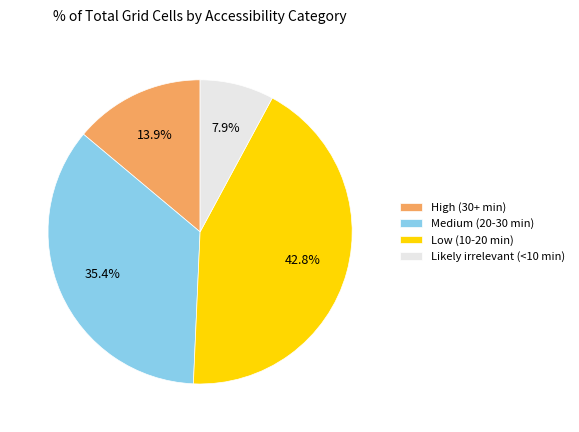

To the nearest percent, what is the difference between the High (30+ min) and Low (10-20 min) slice percentages?

29%